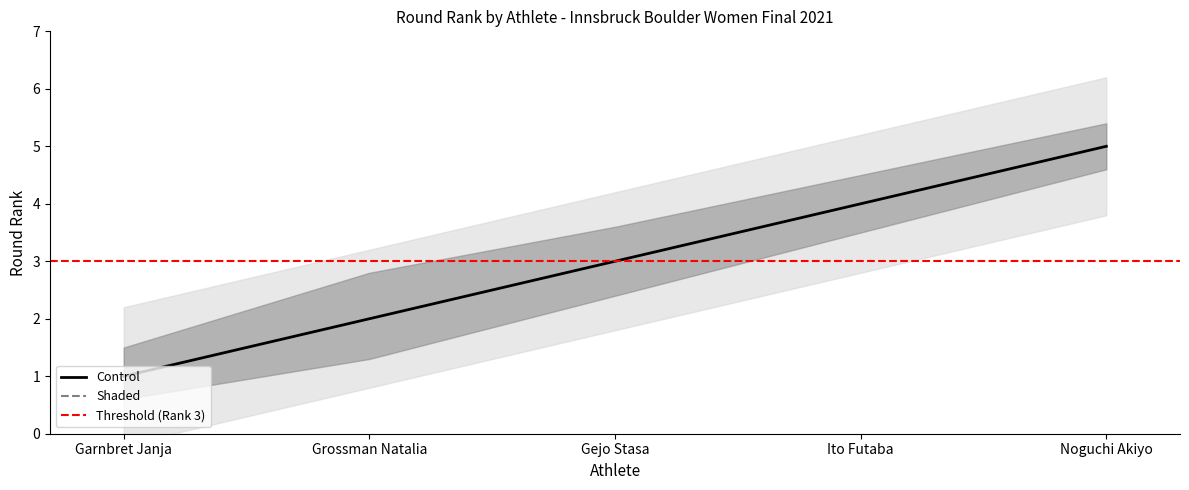

True or false: round_rank and round_rank_upper intersect in this chart.

False